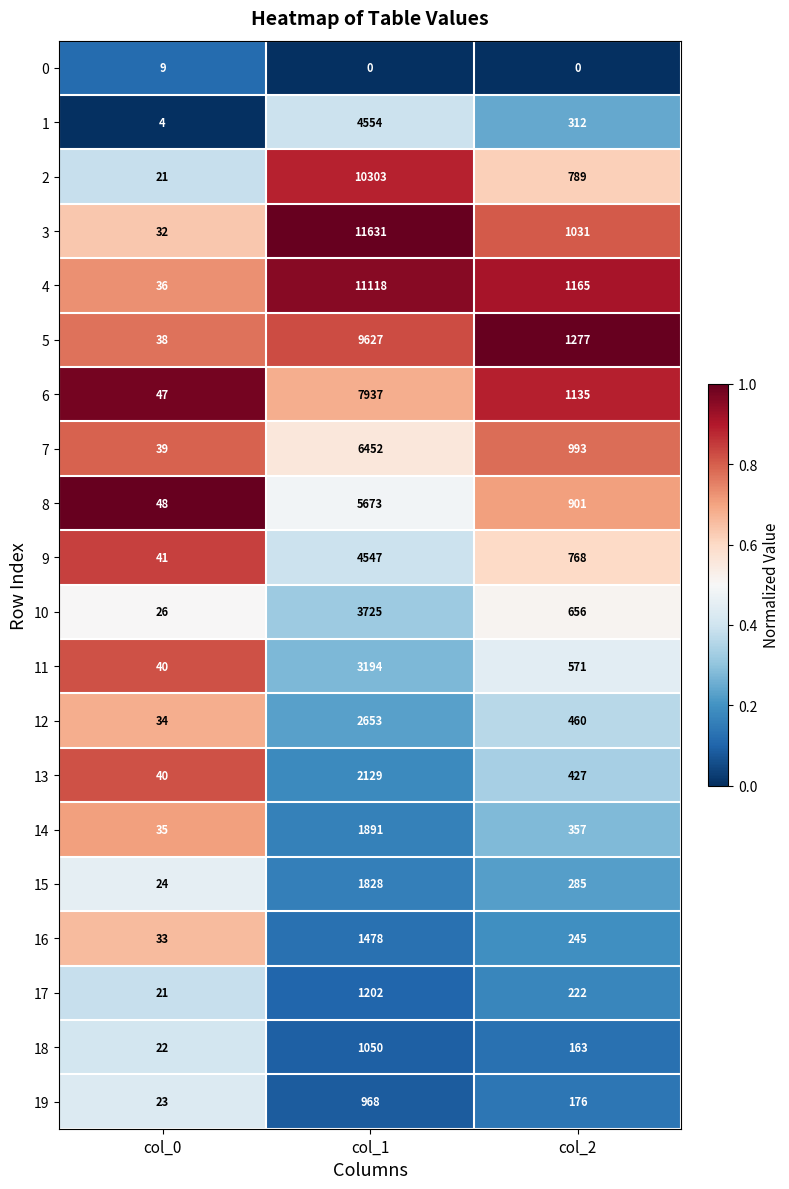

Which category has the highest value in the 11 series?

col_1